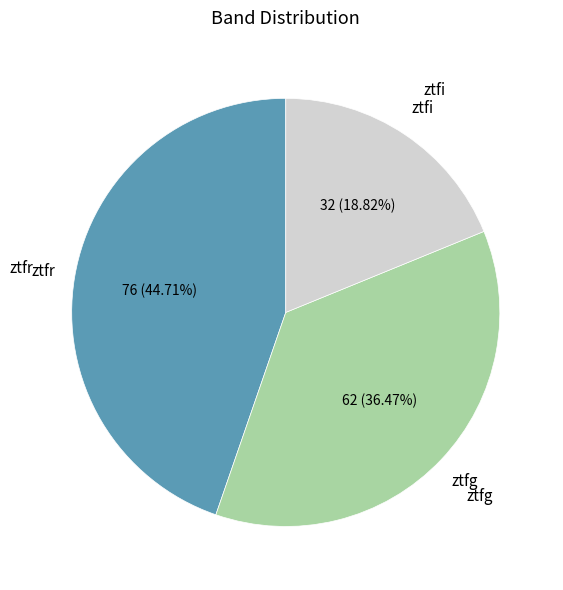

Is there any slice that represents more than half of the pie?

No